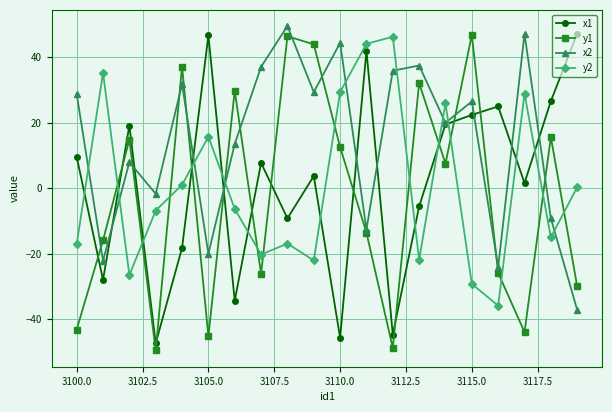

How many times do x2 and y1 cross each other?

11